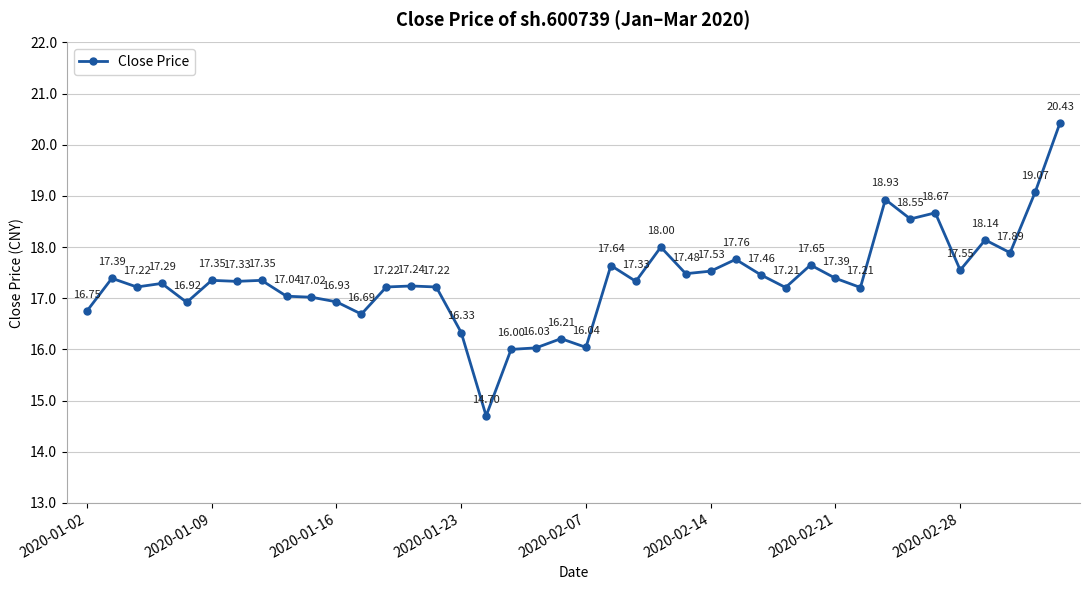

What is the difference between the maximum and minimum values?

5.7